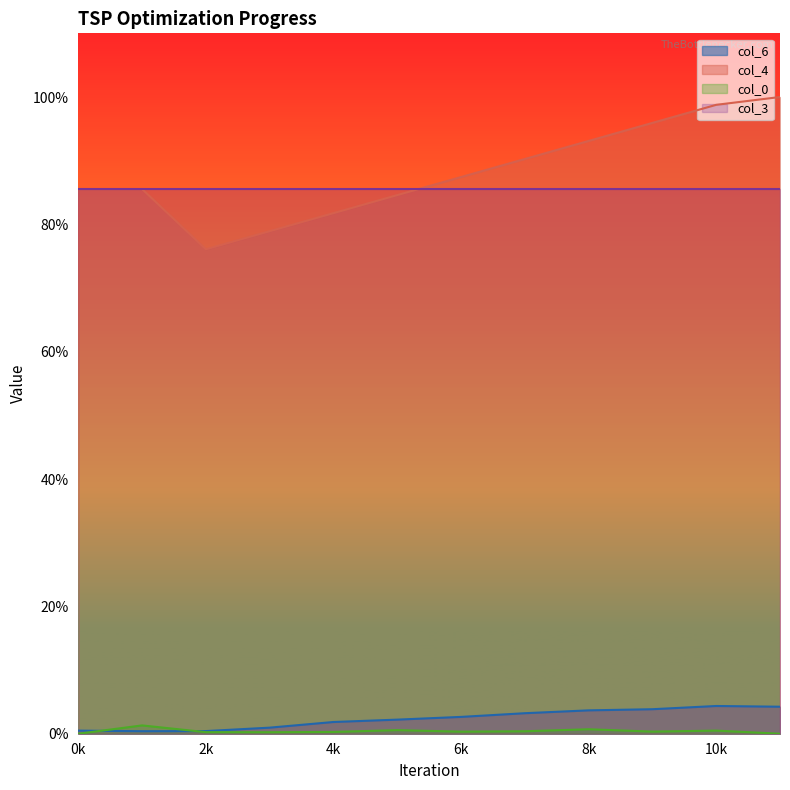

The value of col_3 at 4k is 85.5. True or false?

True